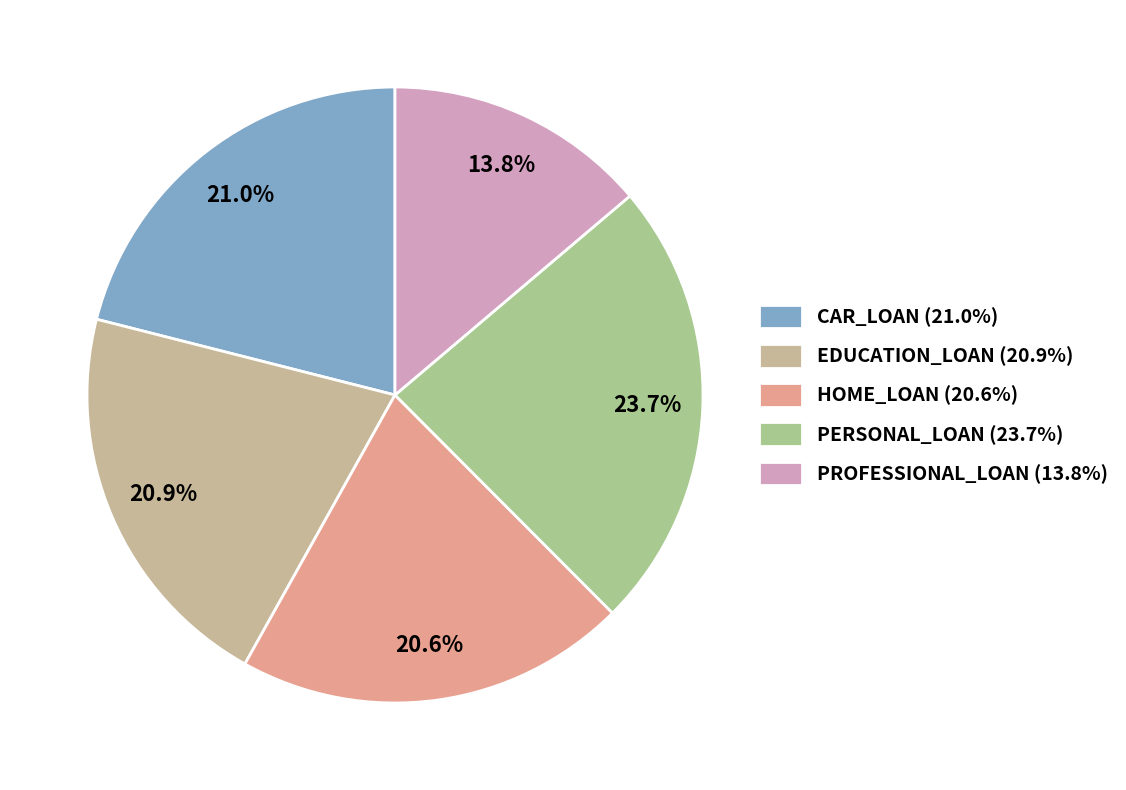

How many slices are in this pie chart?

5